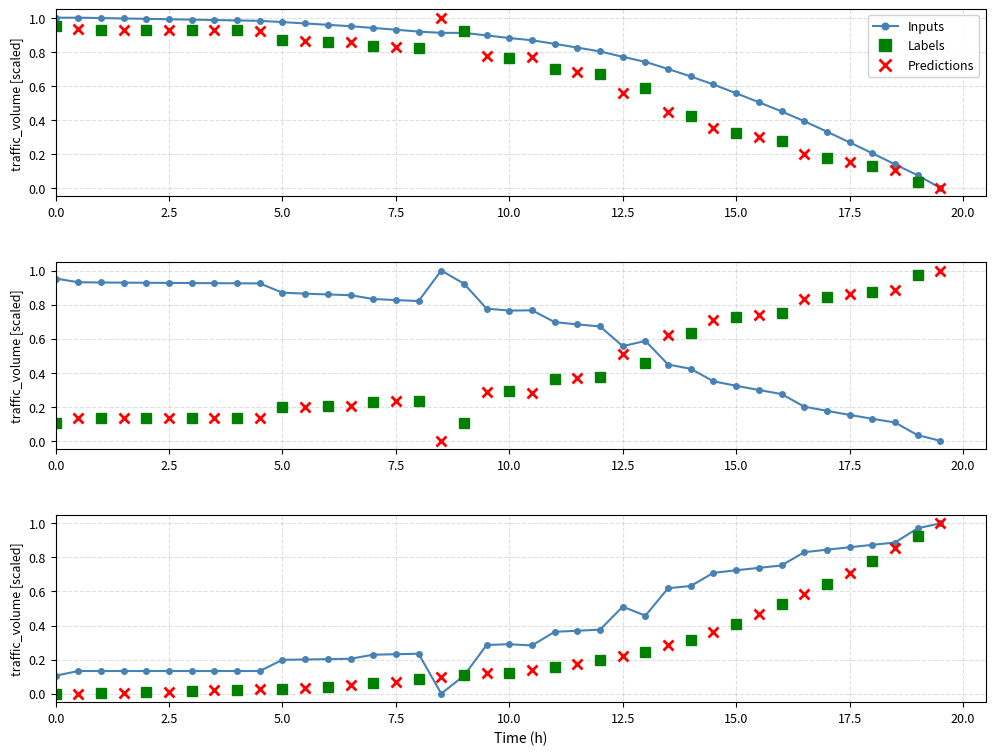

True or false: Voltage has a value of 0.5 at 17.

False